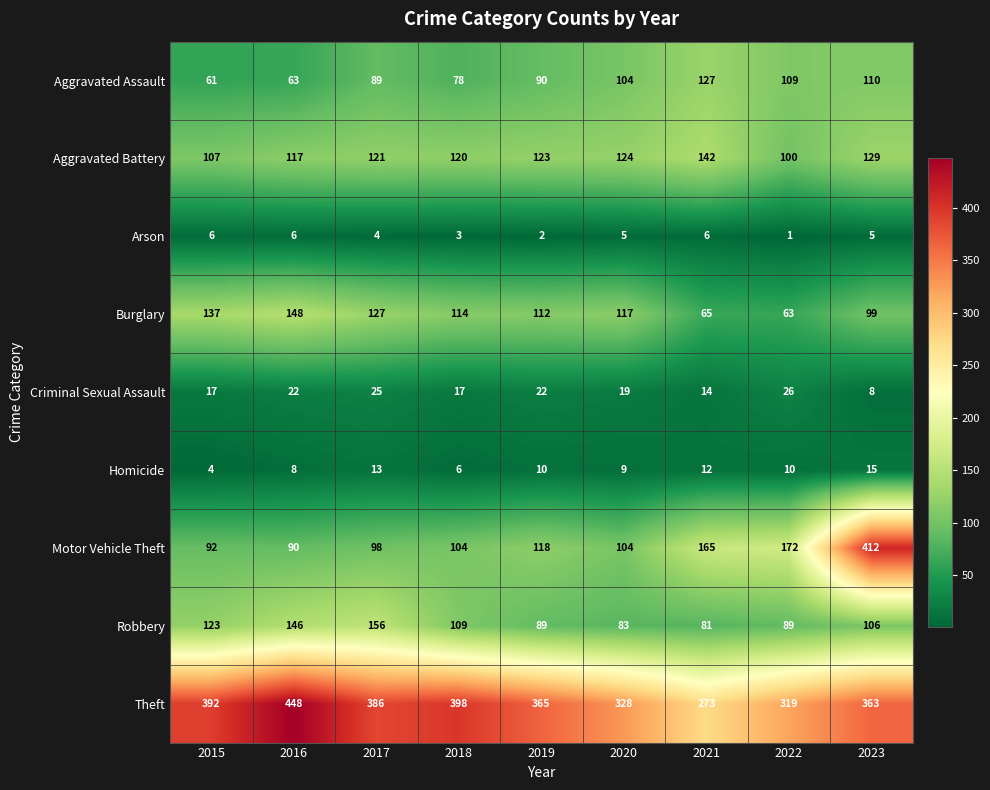

What is the average value of the Aggravated Assault series?

92